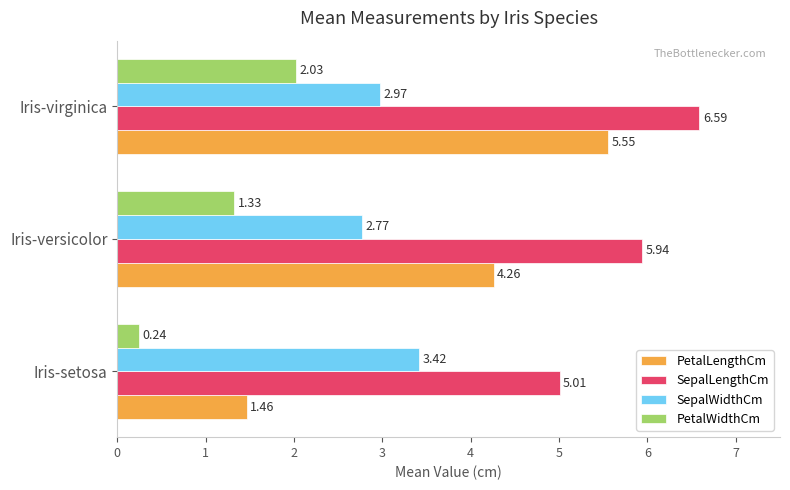

What is the difference between the highest and lowest values at Iris-setosa?

4.8